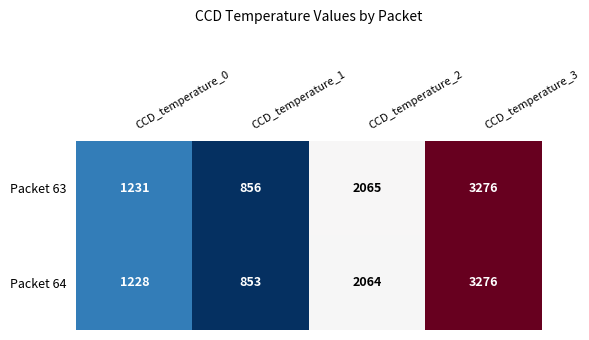

True or false: Packet 63 has a value of 1231 at CCD_temperature_0.

True